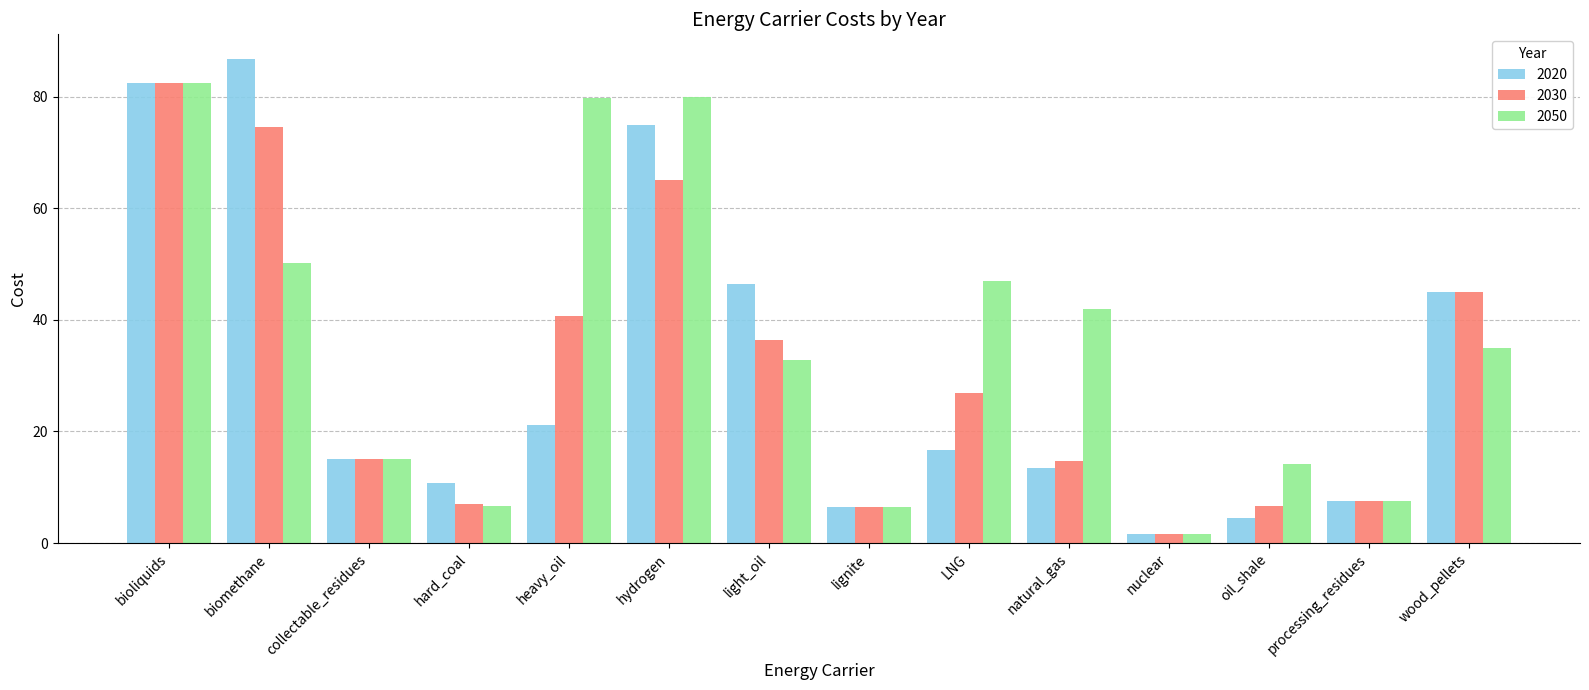

The value of 2030 at oil_shale is 6.7. True or false?

True